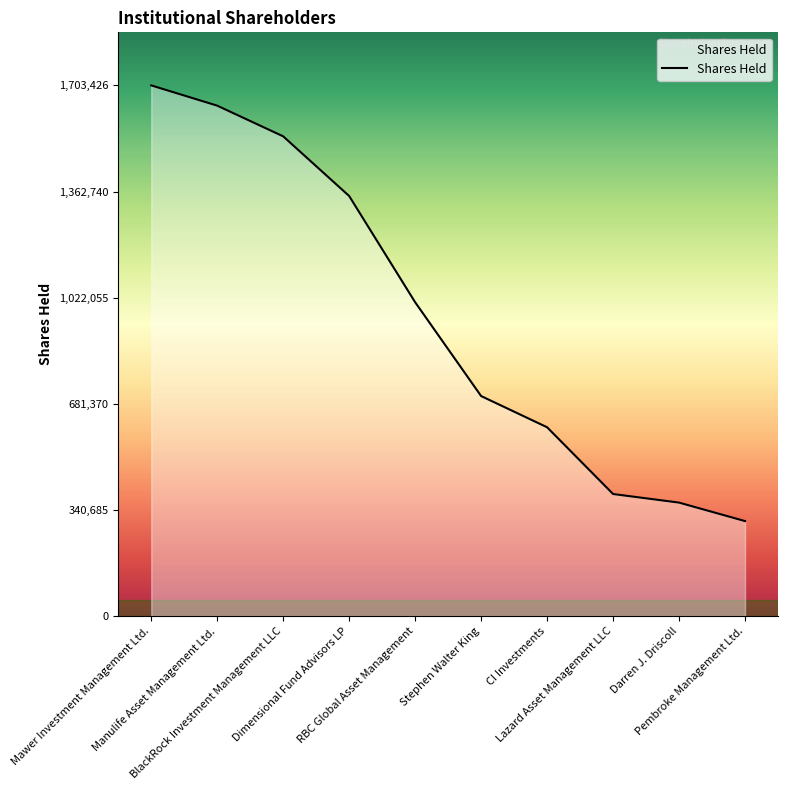

What is the average value?

961004